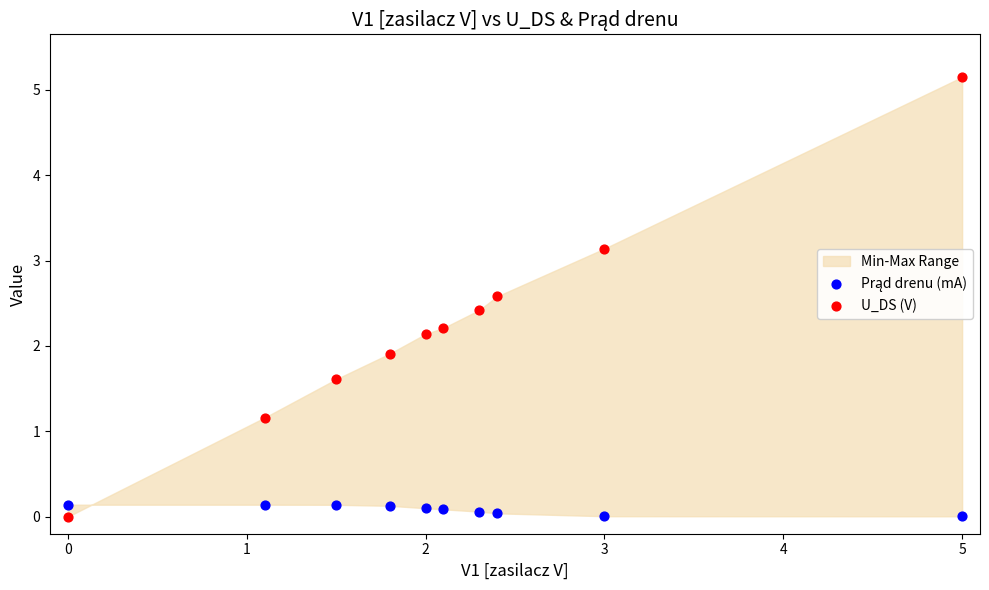

Which series has the widest spread of Y values?

U_DS (V)